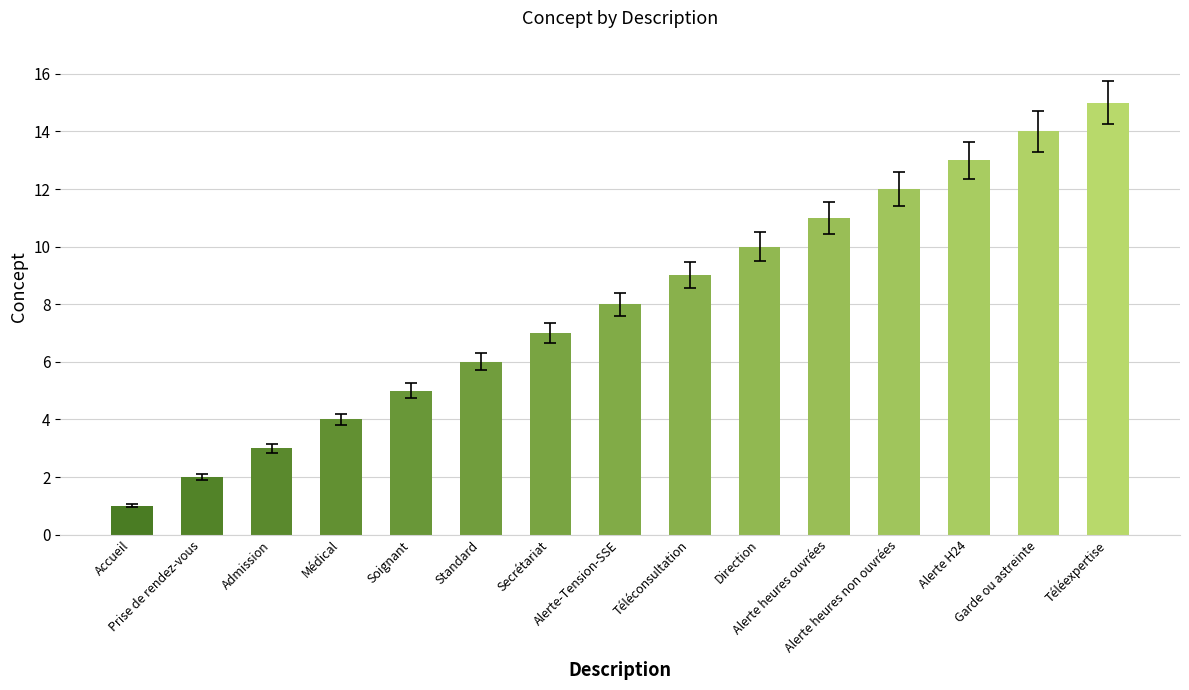

Does the chart contain stacked bars?

No